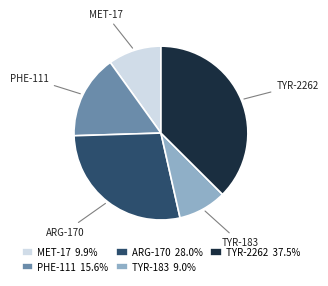

Do TYR-2262 and TYR-183 together represent more than half of the pie?

No